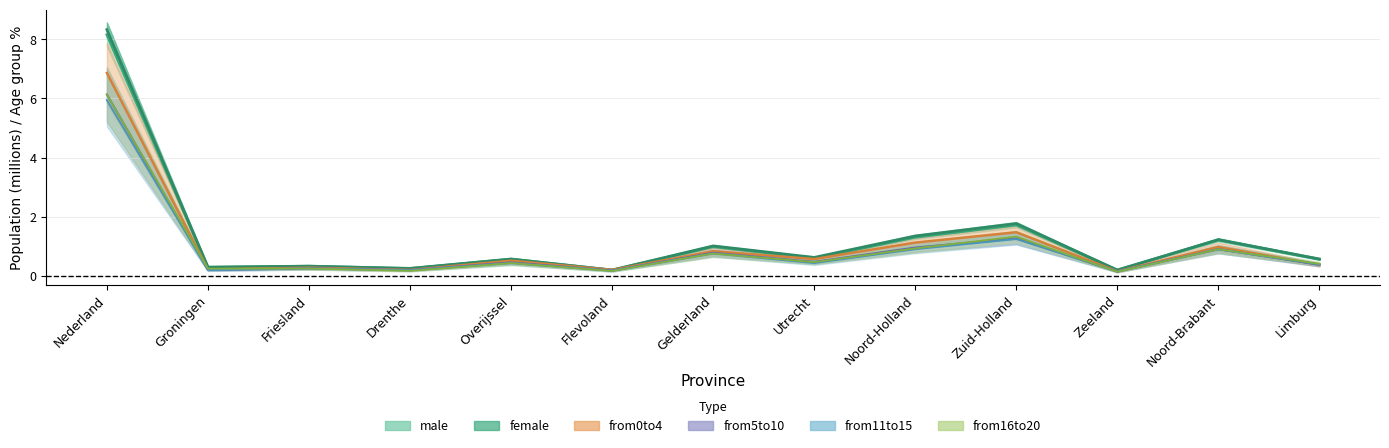

What is the label of the 13th point from the right?

Nederland